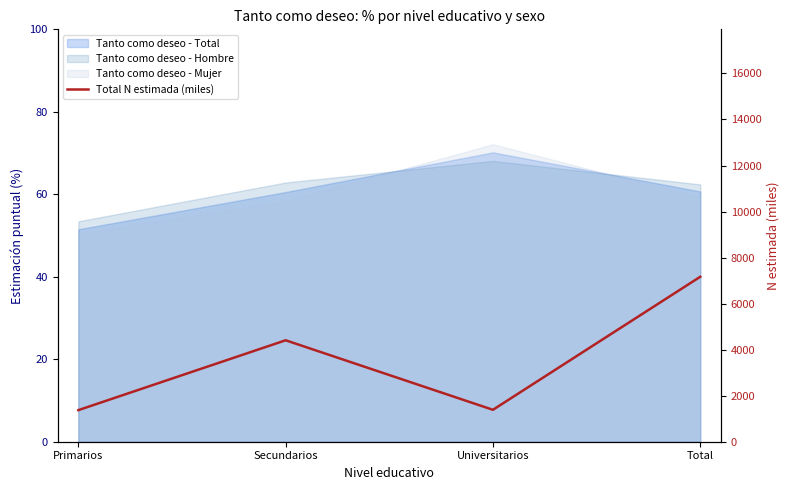

What position from the left is Primarios?

1